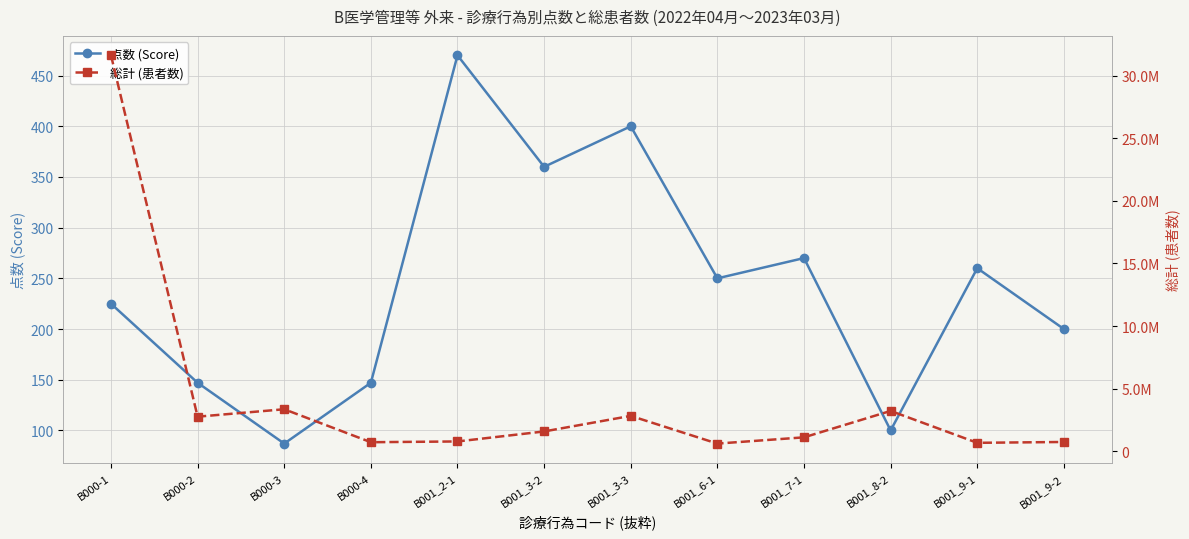

True or false: 総計 (患者数) and 点数 (Score) cross at least once.

False